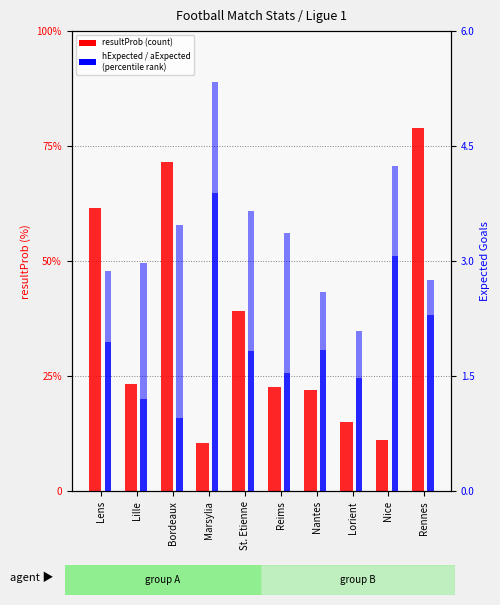

What are all the series names shown in the legend?

resultProb, hExpected, aExpected